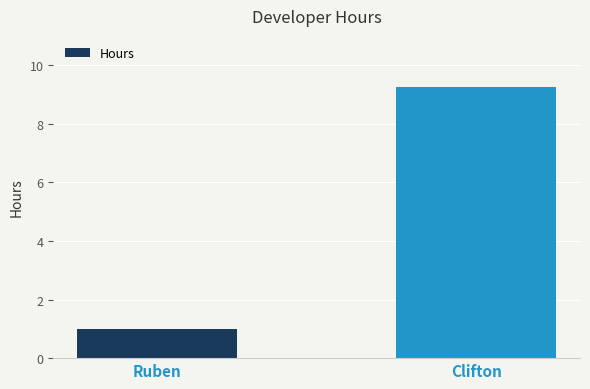

List the labels in order of value, largest first.

Clifton, Ruben